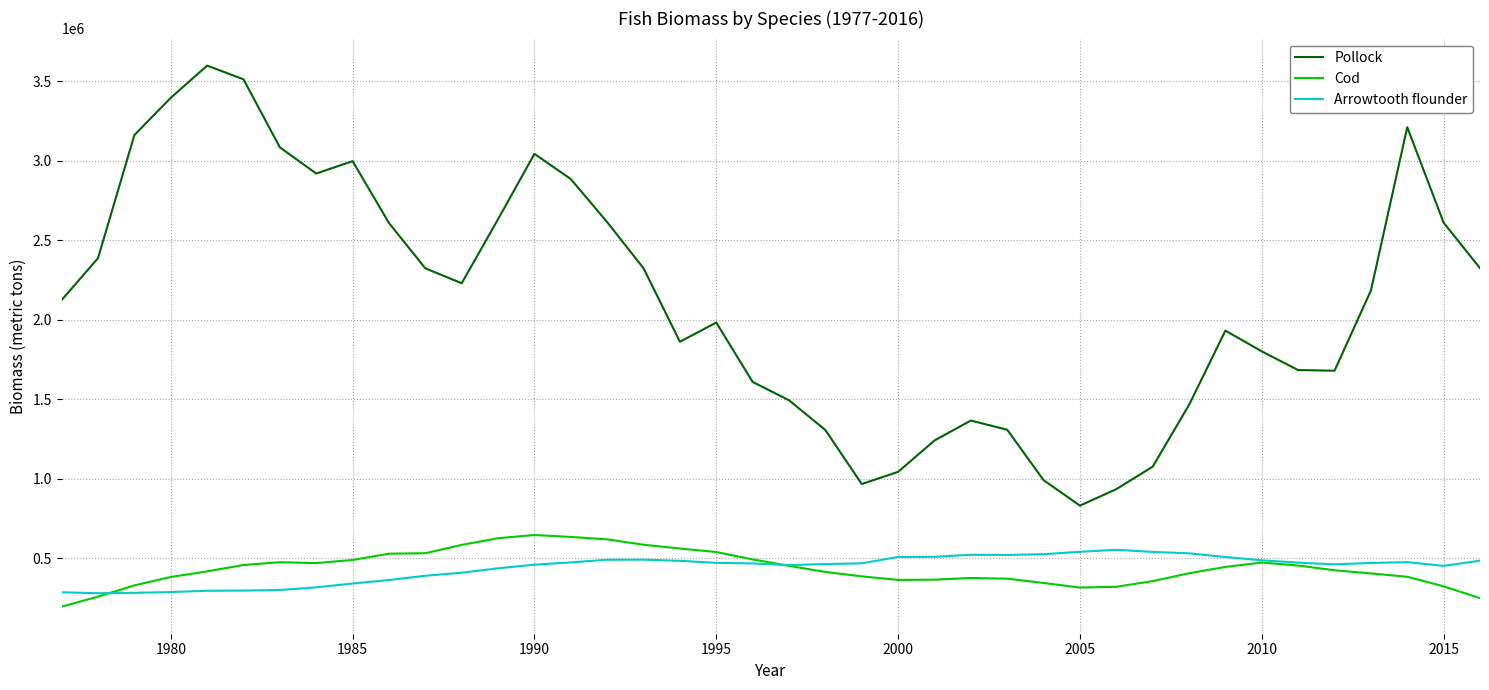

How many categories are shown in the chart?

40